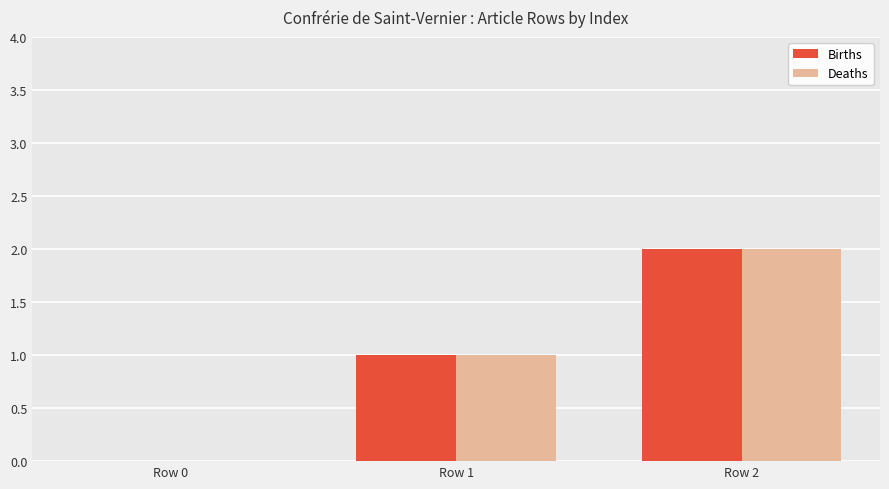

Read the Deaths value at Row 2.

2